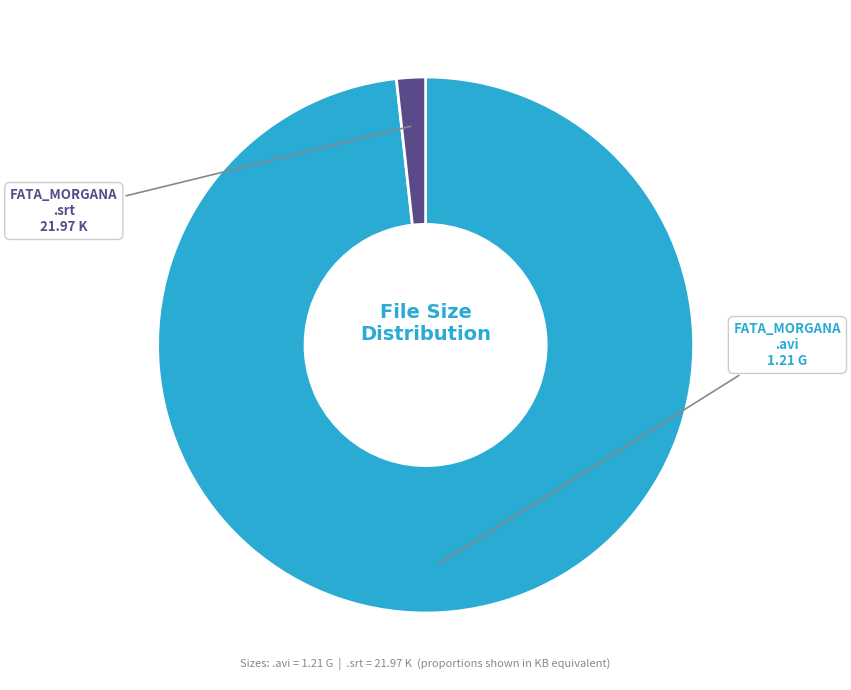

Does any single category account for the majority?

Yes